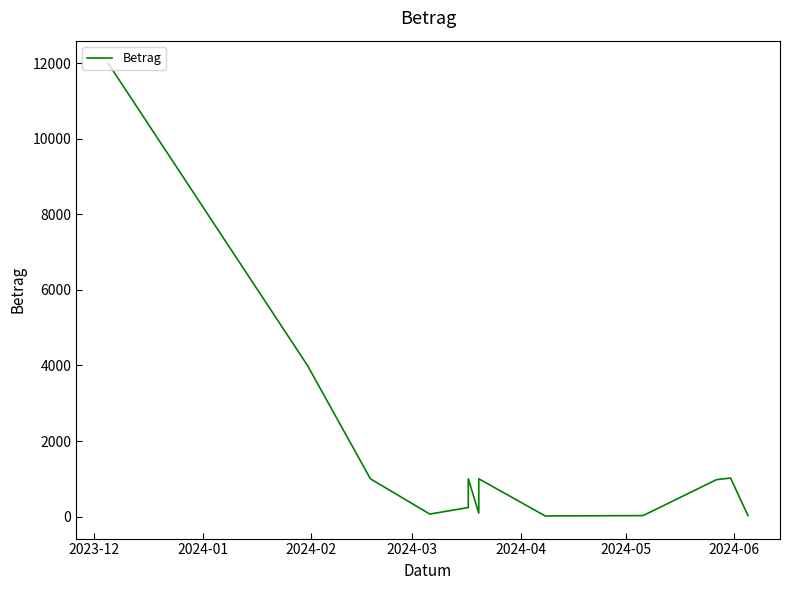

Reading left to right, list all the values displayed in this chart.

12000.0	4001.4	1000.0	65.2	240.0	1000.0	90.0	1000.0	16.3	25.8	977.6	1020.0	26.0